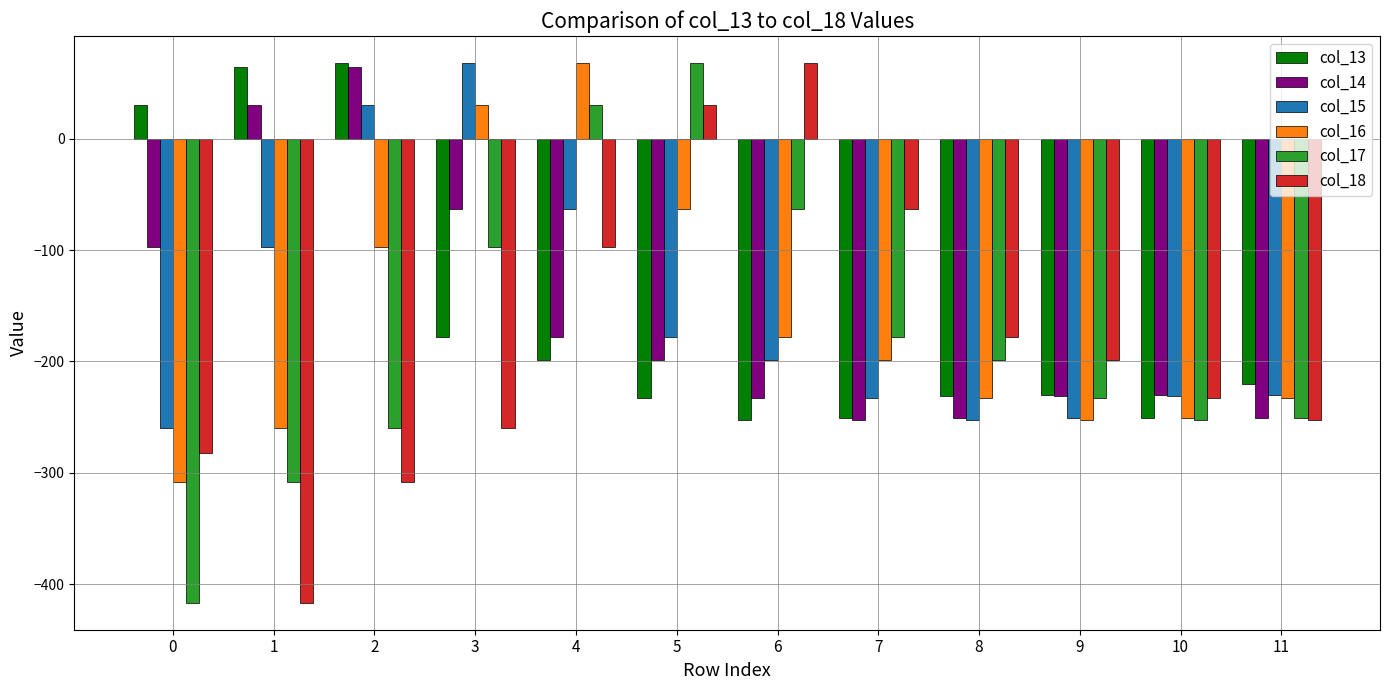

What is the spread (max minus min) of values at 1?

481.1